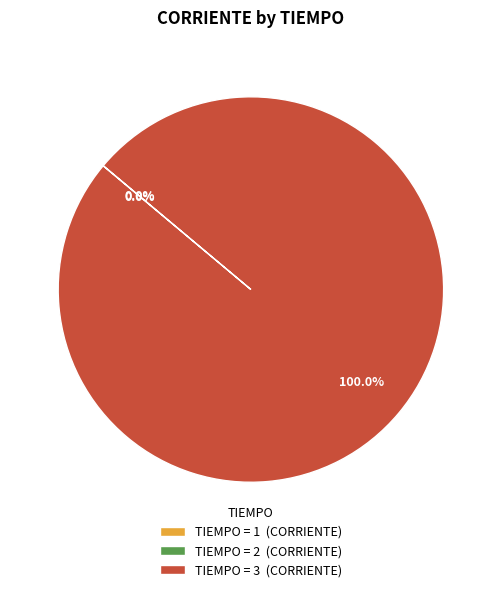

What is the largest slice in the pie chart?

TIEMPO = 3 (CORRIENTE)